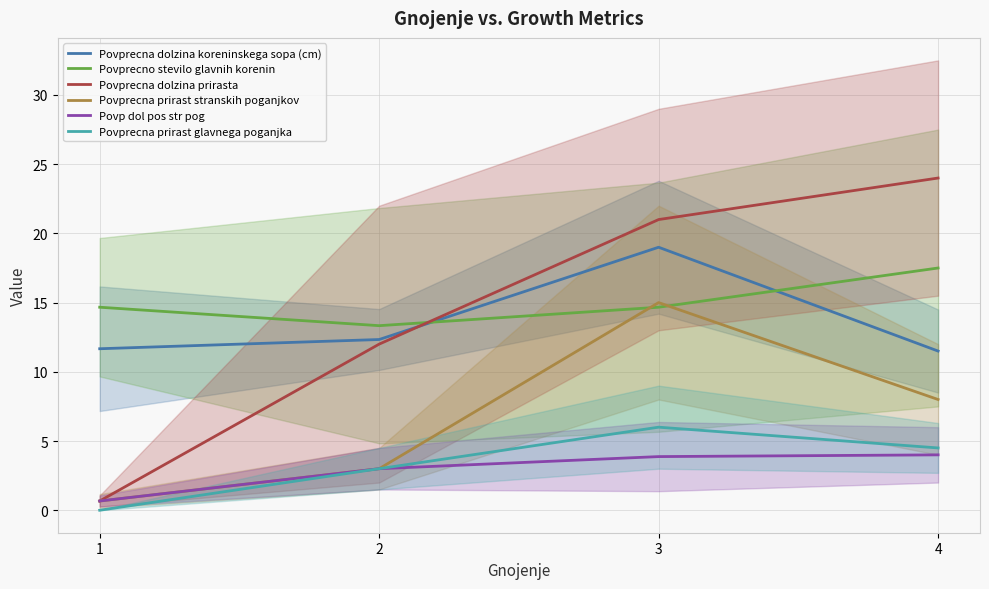

The Povp dol pos str pog series shows 3.0 at 2. True or false?

True